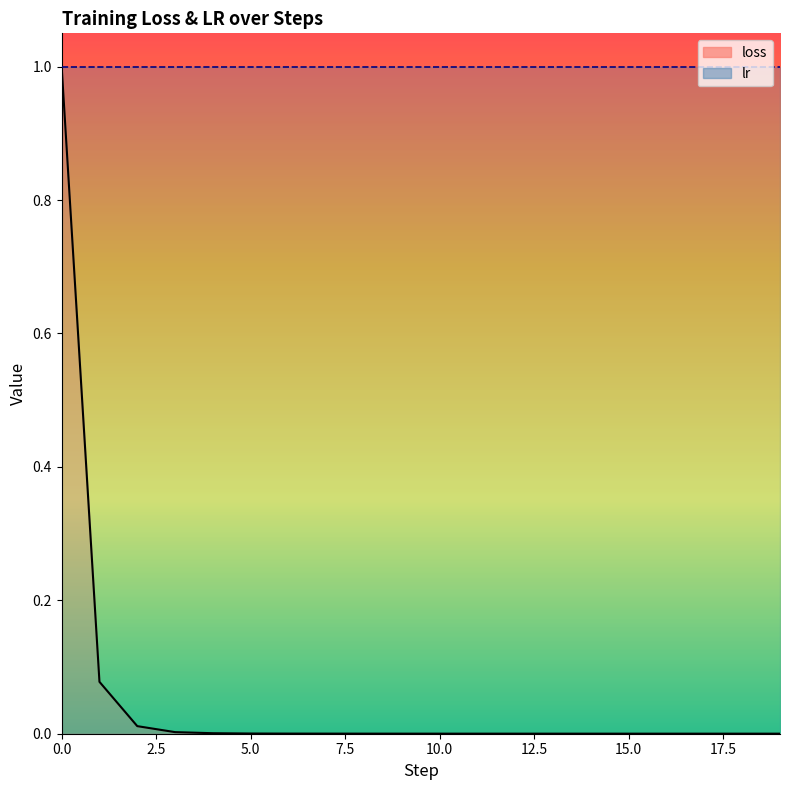

Rank the categories by value from highest to lowest.

0, 1, 2, 3, 4, 5, 6, 7, 8, 9, 10, 11, 12, 14, 13, 16, 17, 19, 15, 18